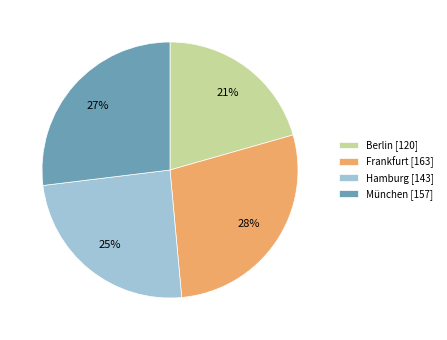

Is it true that Berlin is 21% of the pie?

True